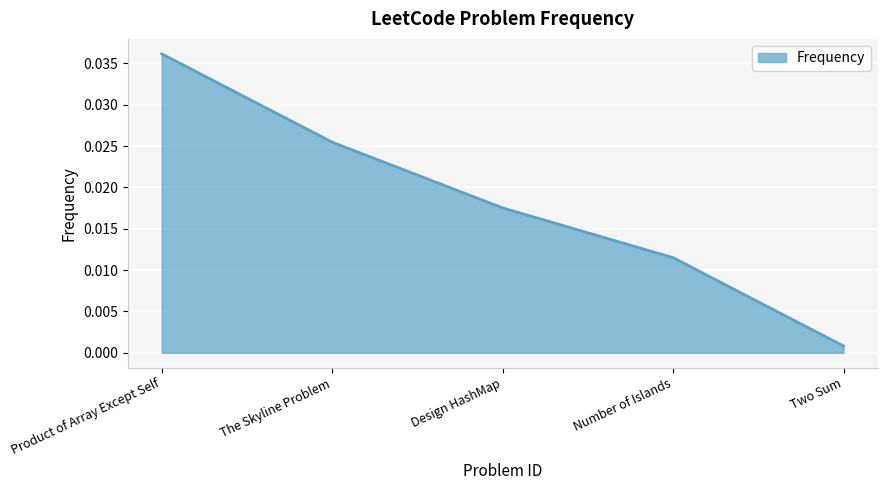

True or false: there are more than 0 points higher than both neighbors.

False